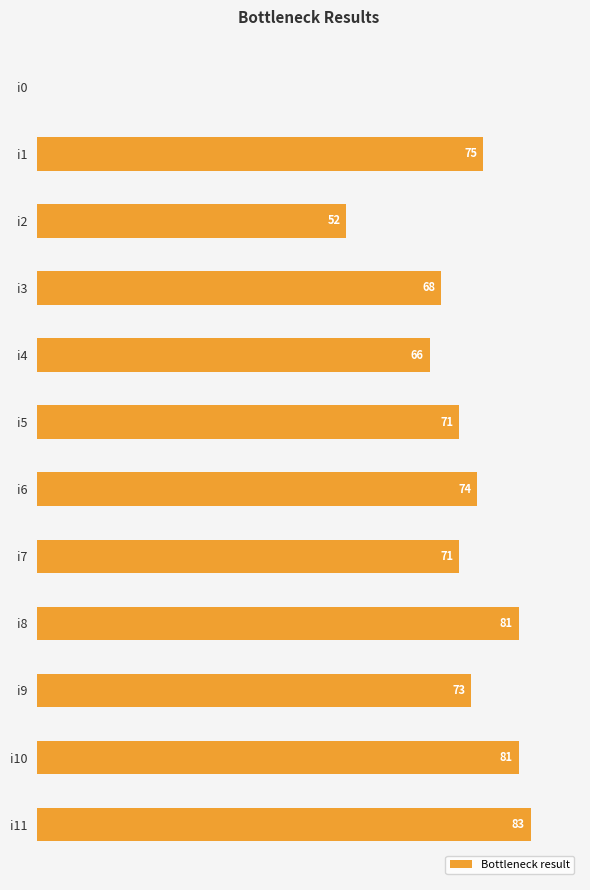

At which label is the value closest to 41?

i2